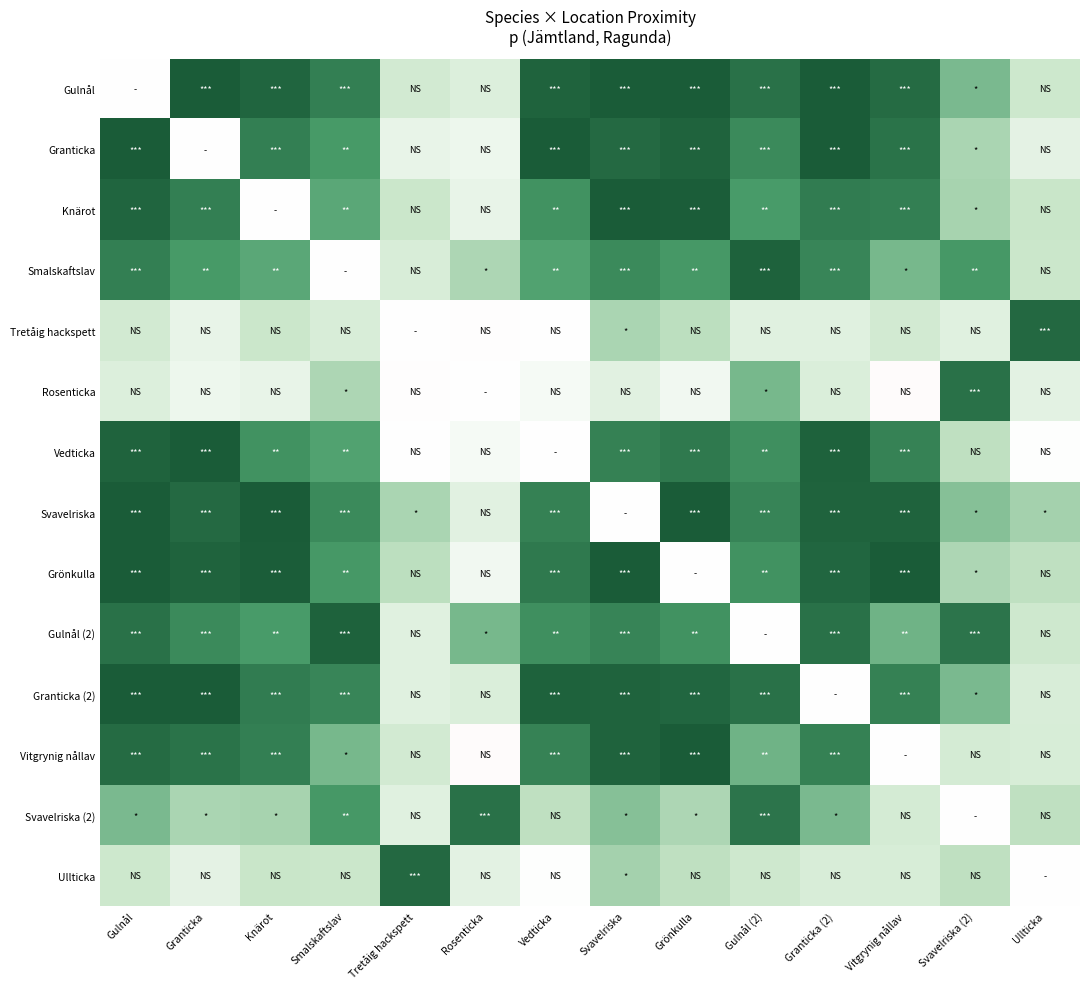

Which label corresponds to the largest value in the chart?

Granticka